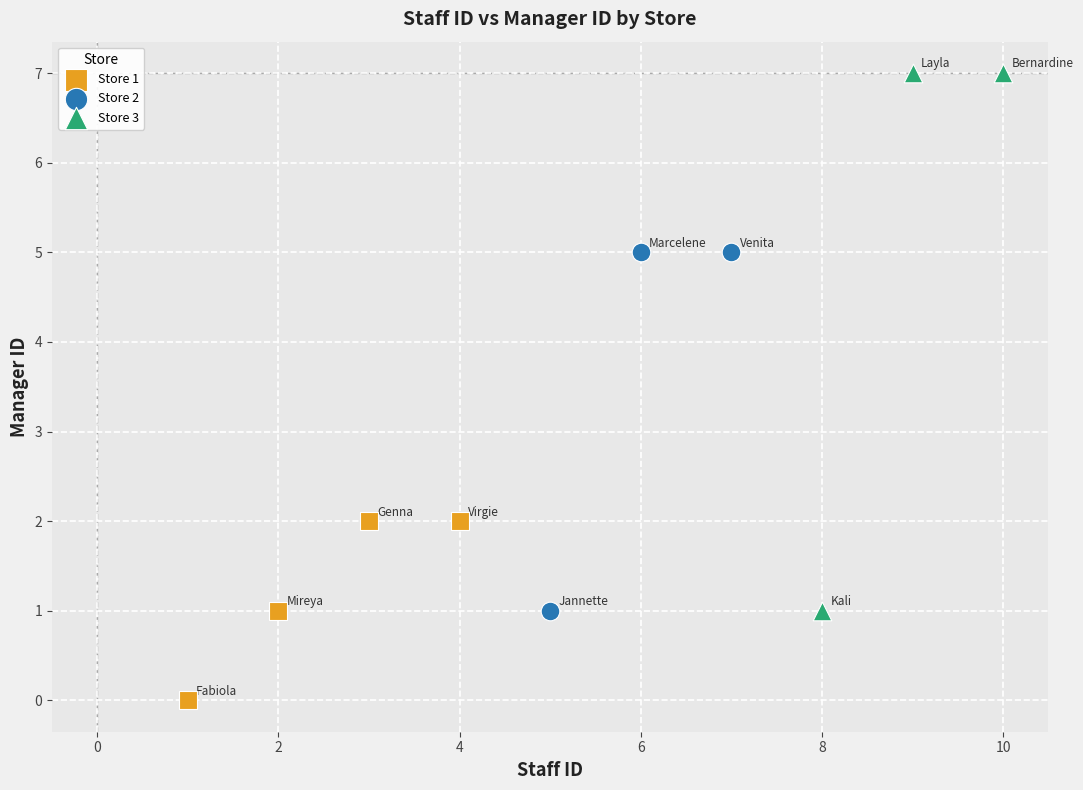

Which series contains the highest Y value?

Store 3